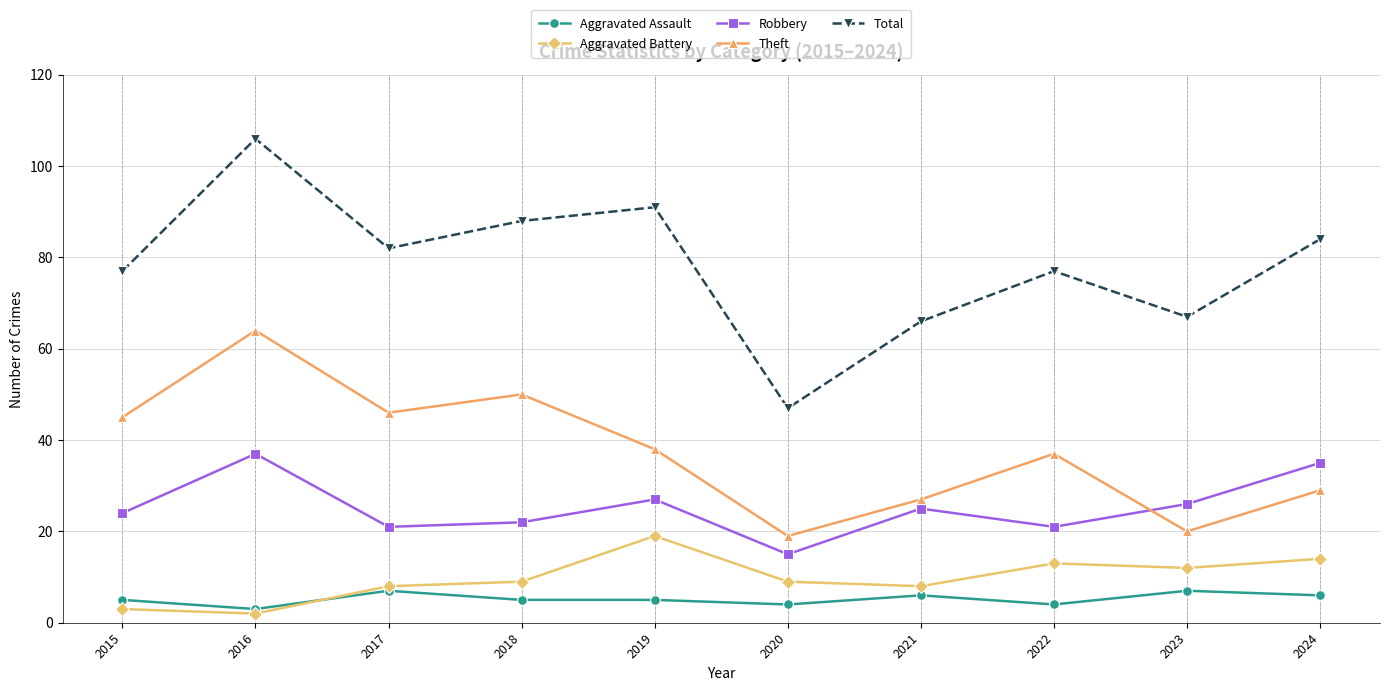

Rank the series at 2023 from highest to lowest value.

Total, Robbery, Theft, Aggravated Battery, Aggravated Assault